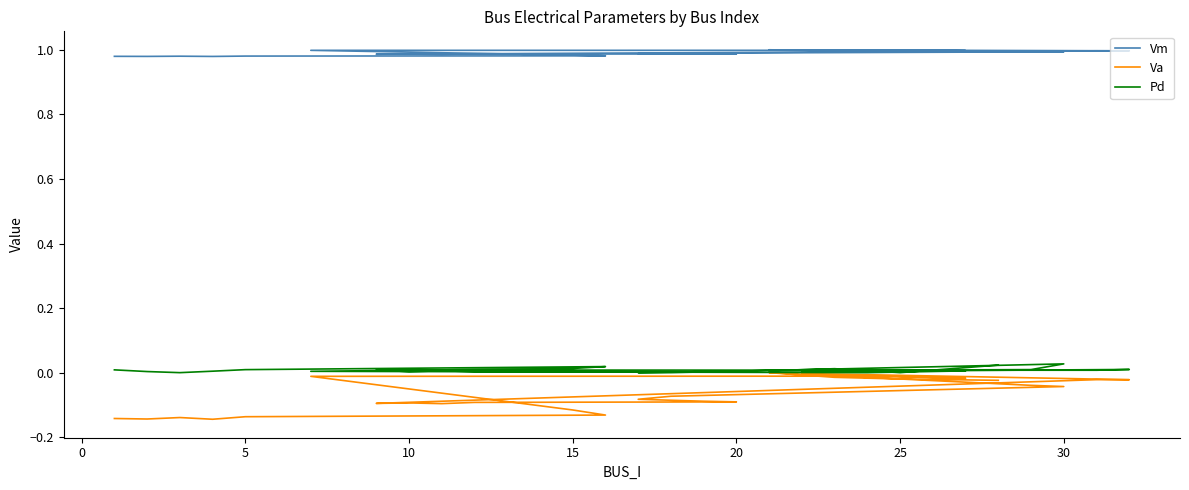

In Vm, how many points are higher than both neighbors (excluding endpoints)?

6